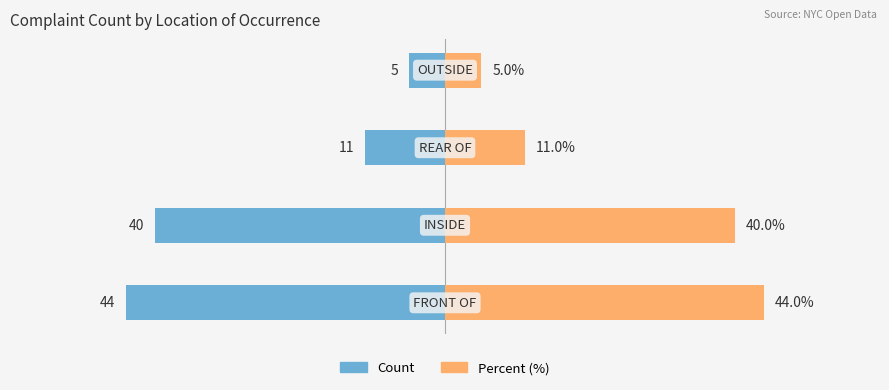

The Count series shows -44 at 0. True or false?

True